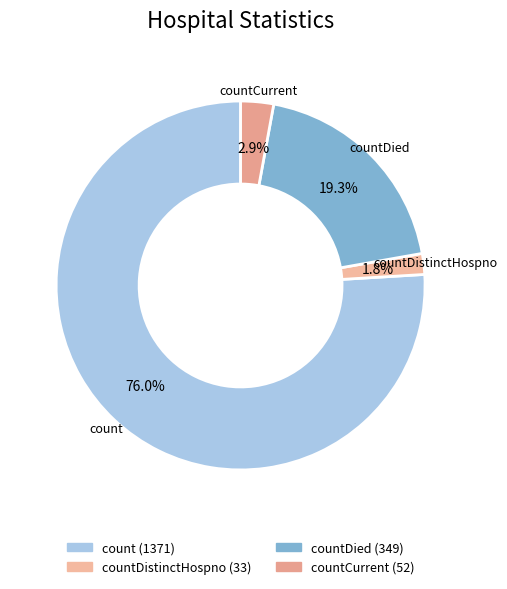

Which category accounts for the majority?

count